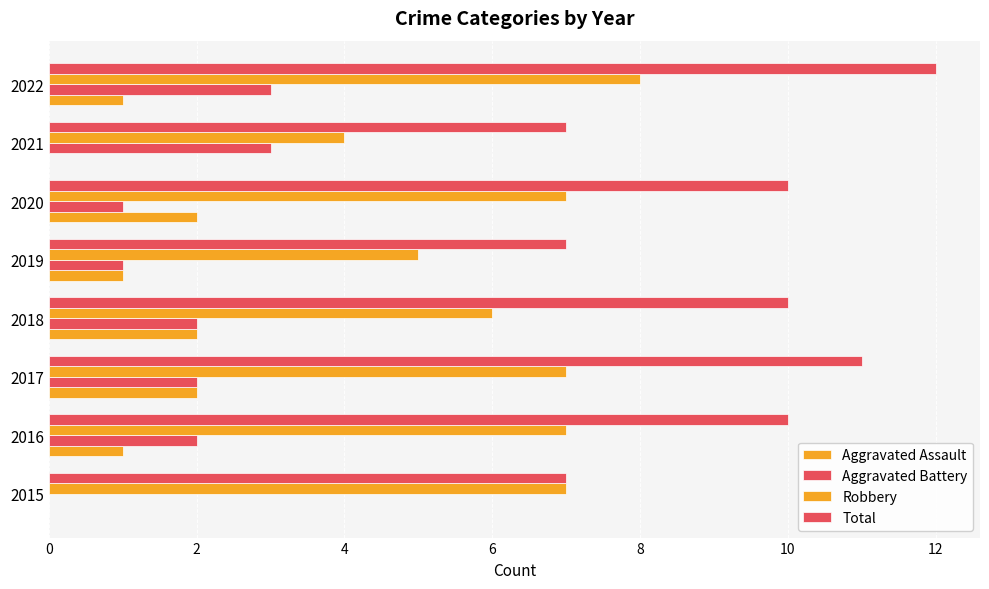

Reading right to left, extract all data points from this chart.

Aggravated Assault: 1	0	2	1	2	2	1	0
Aggravated Battery: 3	3	1	1	2	2	2	0
Robbery: 8	4	7	5	6	7	7	7
Total: 12	7	10	7	10	11	10	7